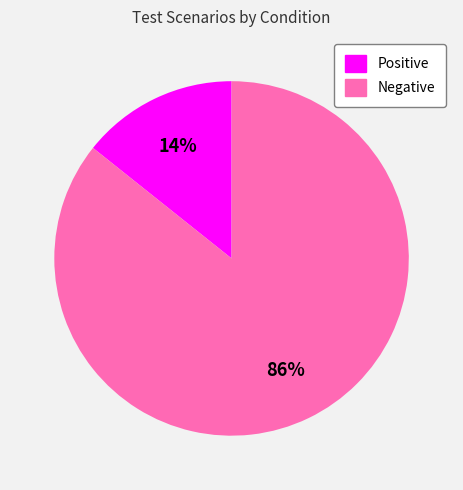

Rank the categories by value from highest to lowest.

Negative, Positive